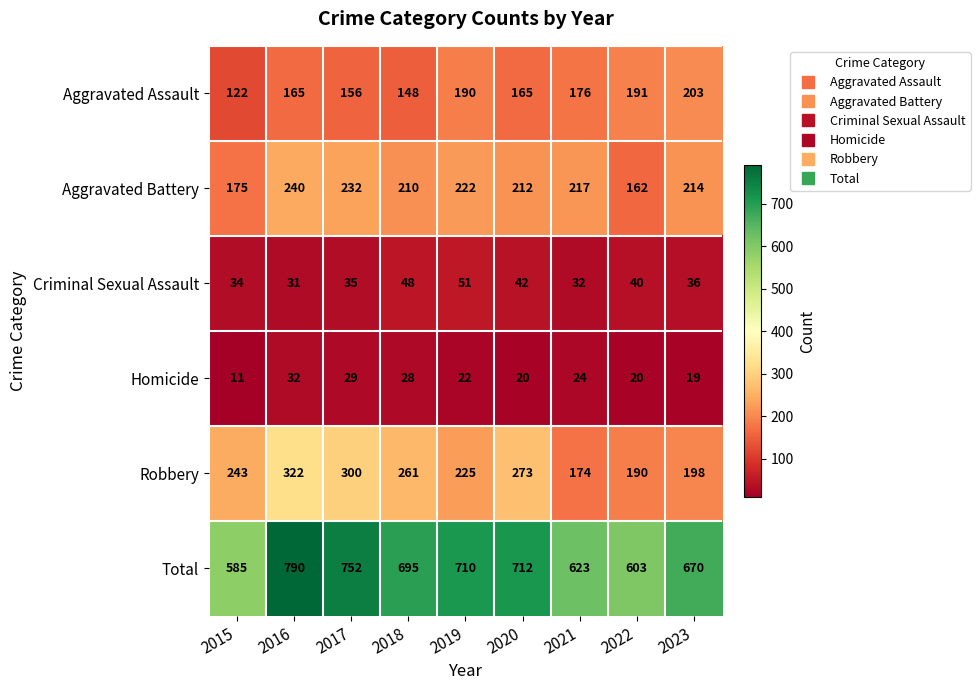

Which series changed the most between 2019 and 2022?

Total